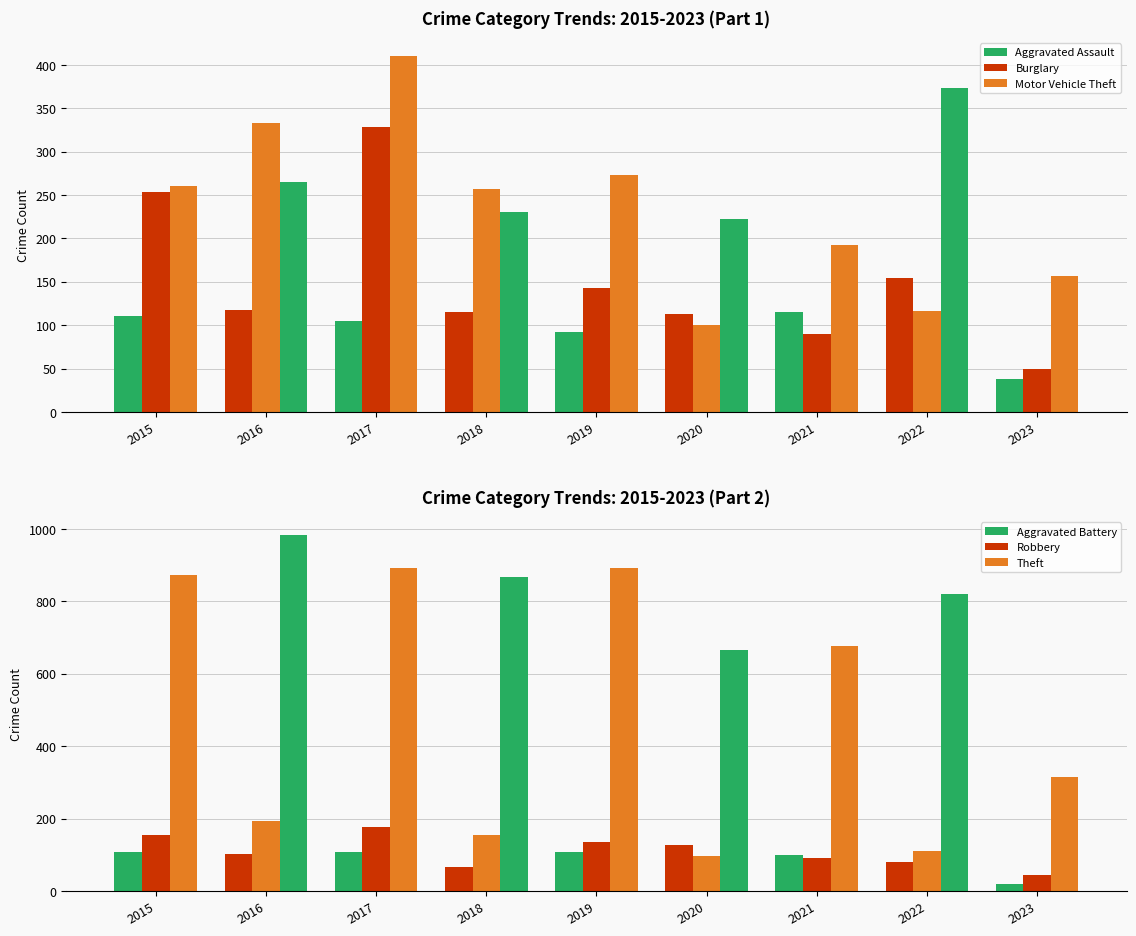

Which series changed the most between 2015 and 2022?

Burglary